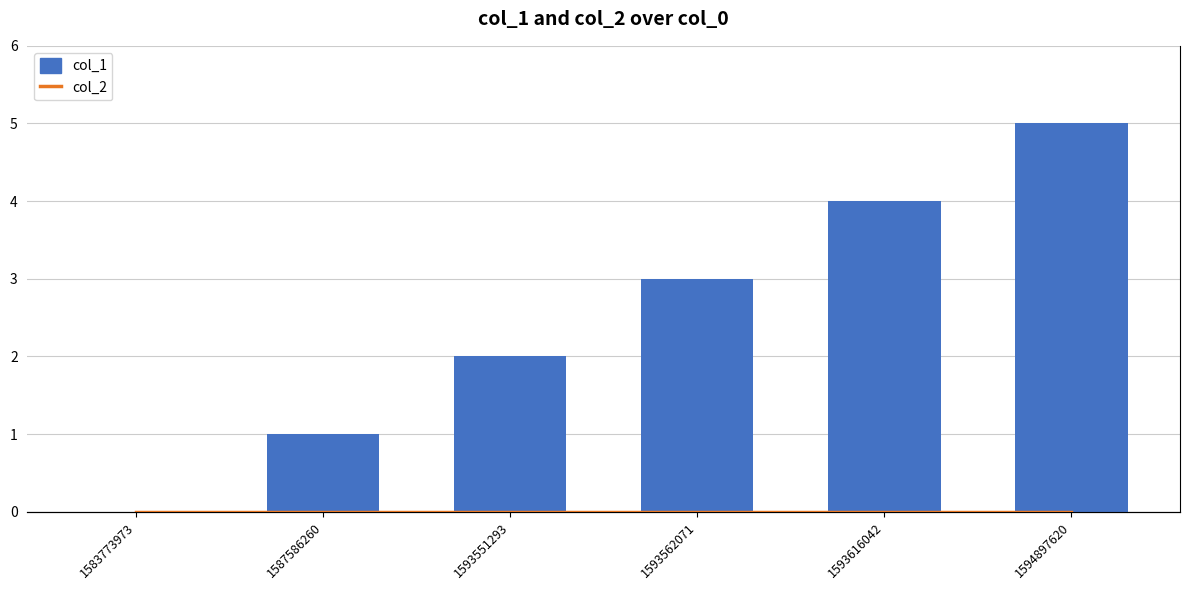

Reading left to right, transcribe all the data shown in this chart.

col_1: 1583773973=0	1587586260=1	1593551293=2	1593562071=3	1593616042=4	1594897620=5
col_2: 1583773973=0	1587586260=0	1593551293=0	1593562071=0	1593616042=0	1594897620=0